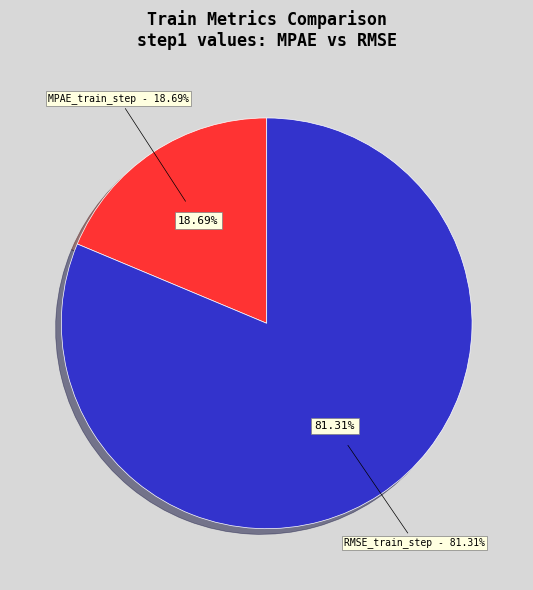

Does MPAE_train_step represent more than half of the total?

No